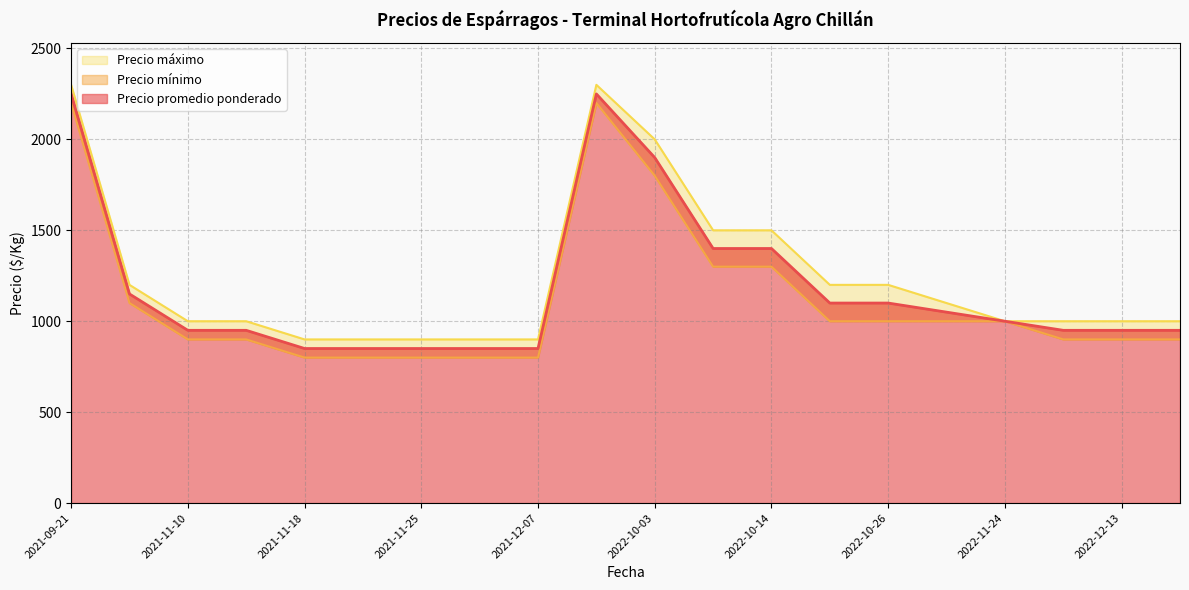

What are all the series names shown in the legend?

Precio promedio ponderado, Precio mínimo, Precio máximo